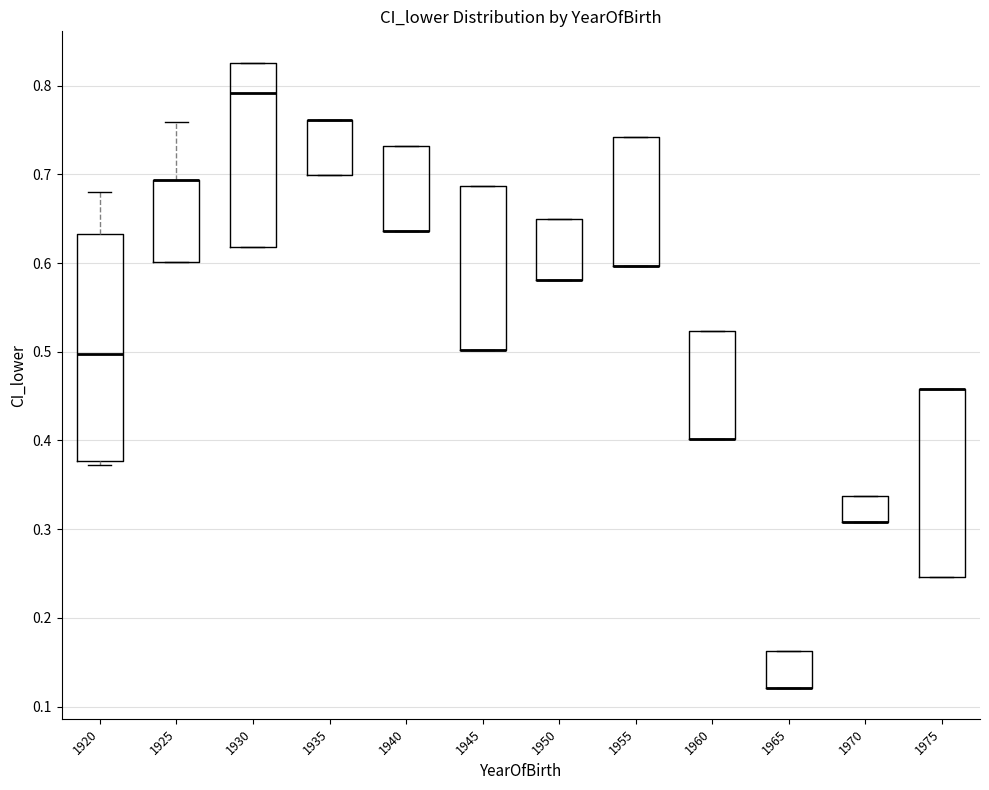

Reading left to right, read every box against the y-axis: the position of its median line, the range the box covers, and the ends of its whiskers. The values are not printed on the chart, so give them approximately, as read against the axis.

1920: median 0.50, box 0.38 to 0.63, whiskers 0.37 to 0.68
1925: median 0.69 (drawn on the box's upper edge), box 0.60 to 0.69, whiskers 0.60 to 0.76
1930: median 0.79, box 0.62 to 0.83, whiskers 0.62 to 0.83
1935: median 0.76 (drawn on the box's upper edge), box 0.70 to 0.76, whiskers 0.70 to 0.76
1940: median 0.64 (drawn on the box's lower edge), box 0.64 to 0.73, whiskers 0.64 to 0.73
1945: median 0.50 (drawn on the box's lower edge), box 0.50 to 0.69, whiskers 0.50 to 0.69
1950: median 0.58 (drawn on the box's lower edge), box 0.58 to 0.65, whiskers 0.58 to 0.65
1955: median 0.60 (drawn on the box's lower edge), box 0.60 to 0.74, whiskers 0.60 to 0.74
1960: median 0.40 (drawn on the box's lower edge), box 0.40 to 0.52, whiskers 0.40 to 0.52
1965: median 0.12 (drawn on the box's lower edge), box 0.12 to 0.16, whiskers 0.12 to 0.16
1970: median 0.31 (drawn on the box's lower edge), box 0.31 to 0.34, whiskers 0.31 to 0.34
1975: median 0.46 (drawn on the box's upper edge), box 0.25 to 0.46, whiskers 0.25 to 0.46